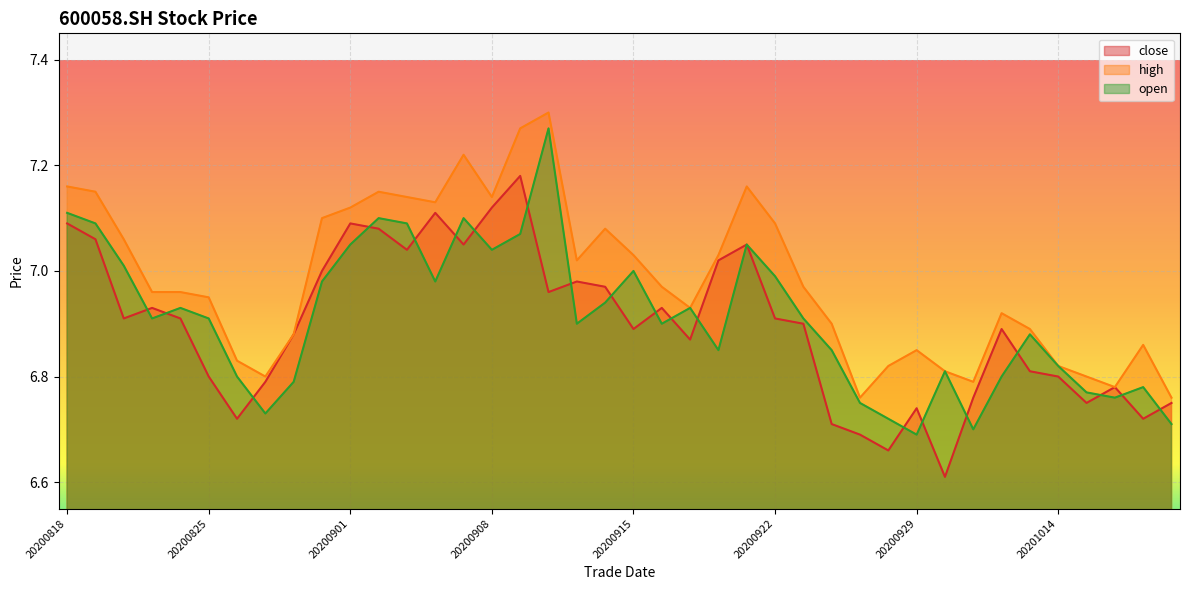

How many lines are shown in the chart?

3